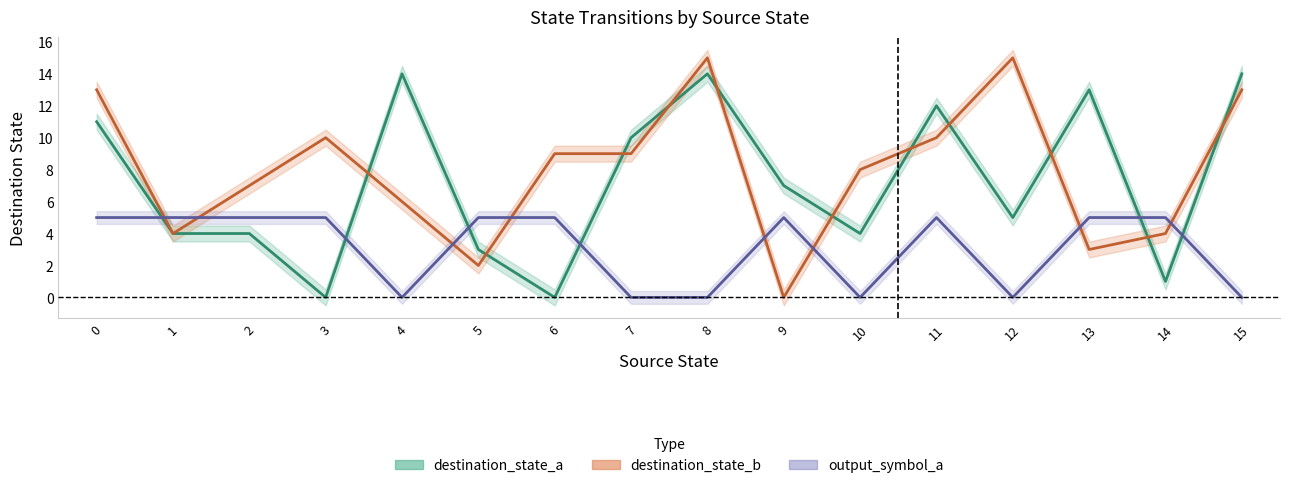

Between which two adjacent categories do destination_state_a and output_a first intersect?

0 and 1